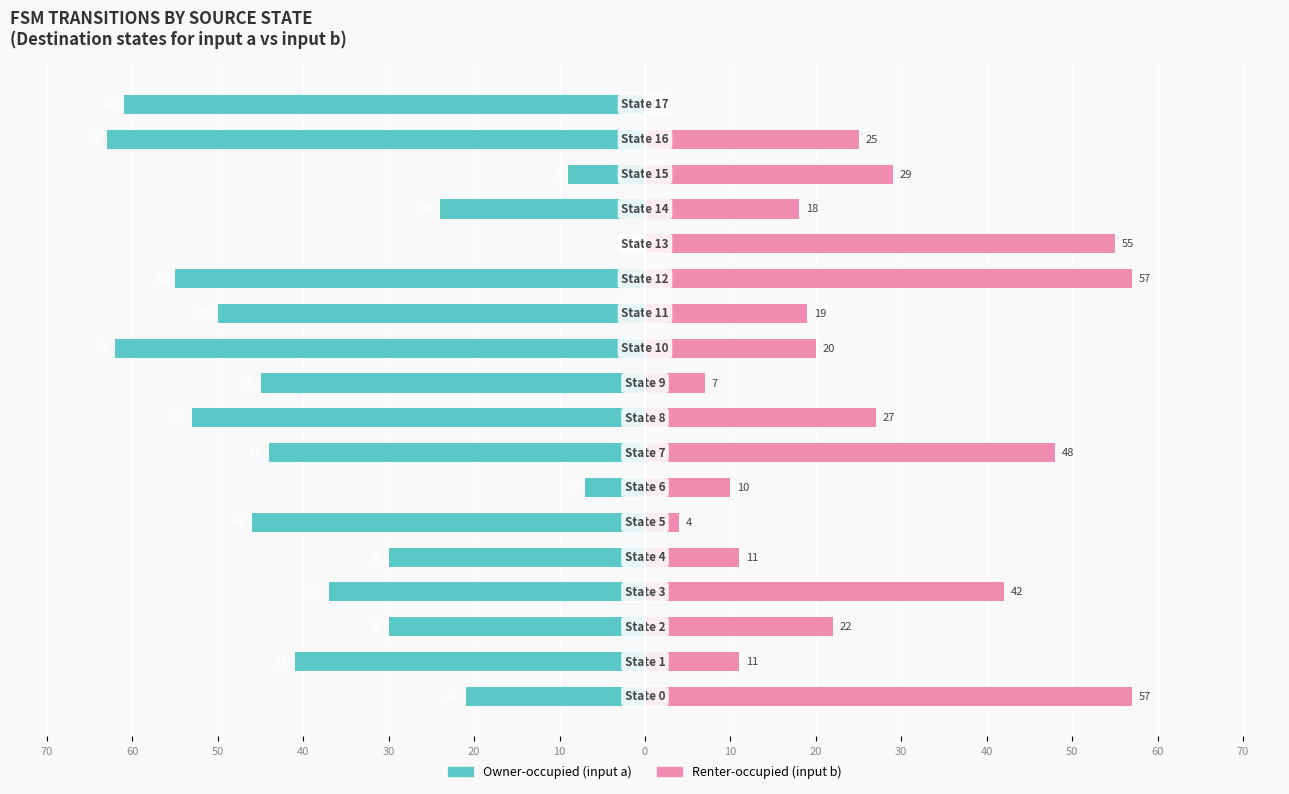

What is the average value of the Owner-occupied (input a) series?

-38